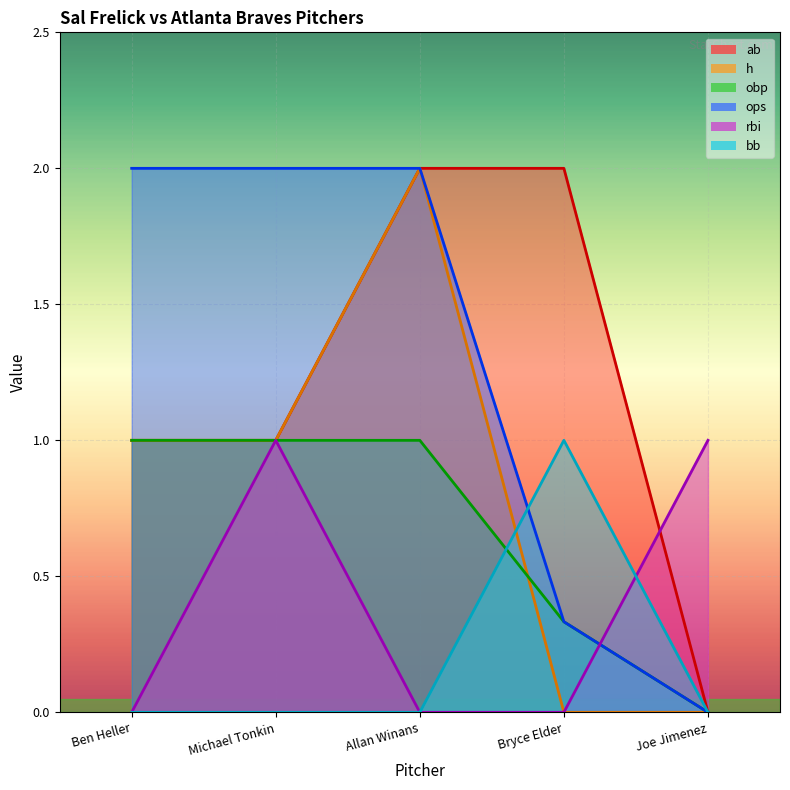

At which category does the chart reach its minimum across all series?

Joe Jimenez